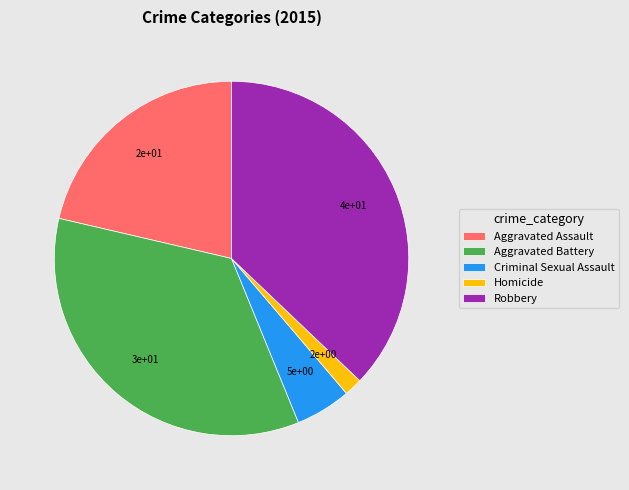

Which slice is the smallest?

Homicide